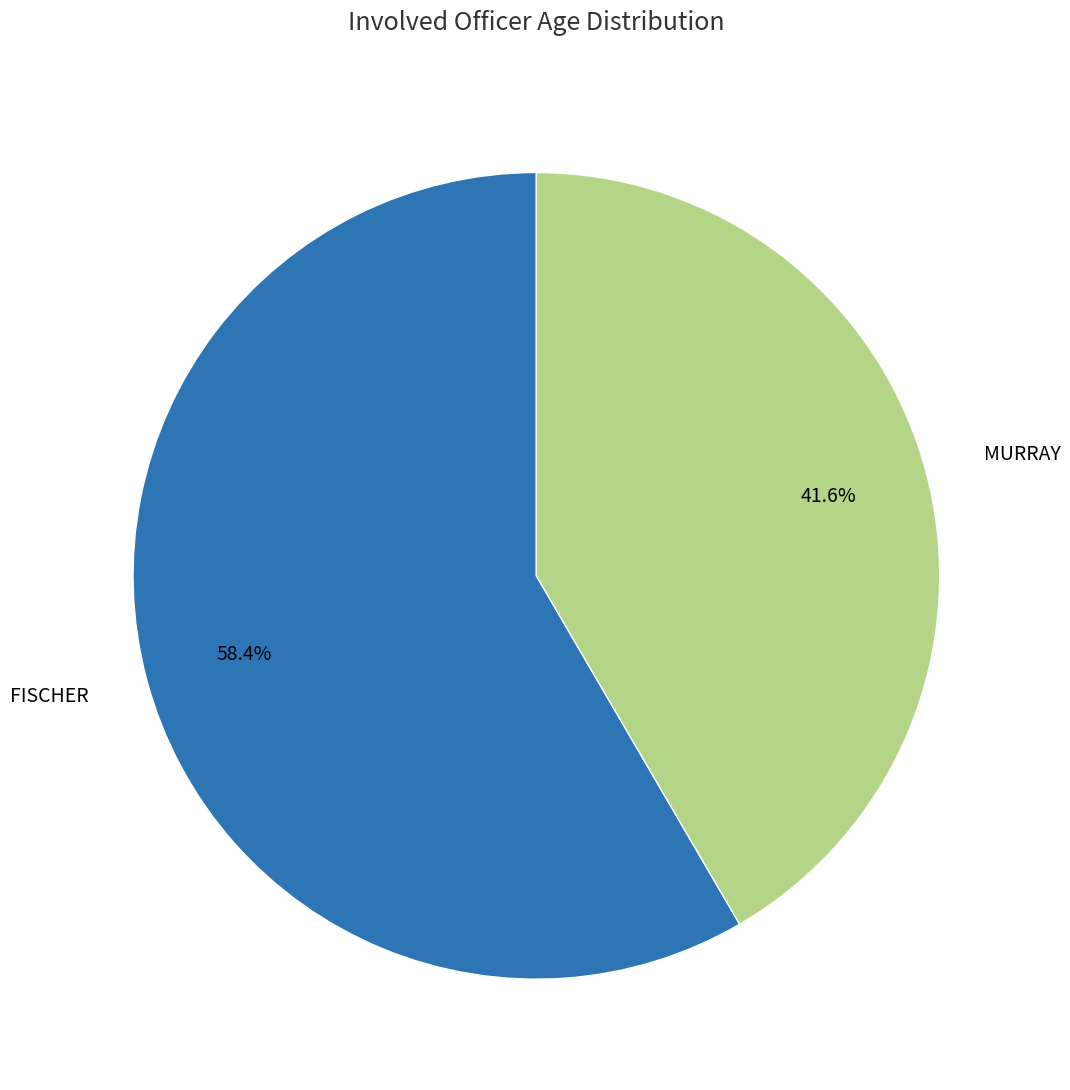

What percentage is the MURRAY slice, to the nearest percent?

42%